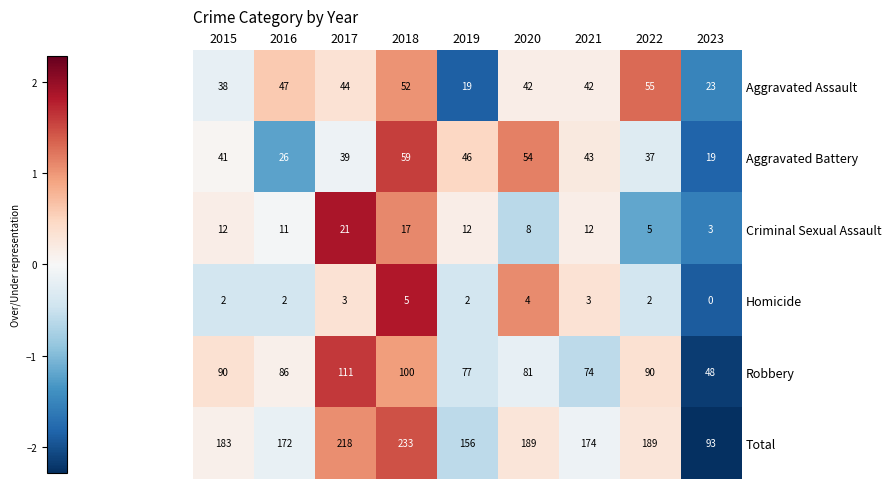

What is the difference between the highest and lowest values at 2022?

187